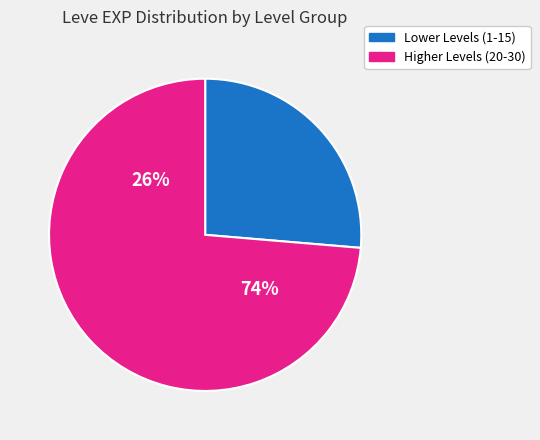

Is 26 the majority of the pie?

No